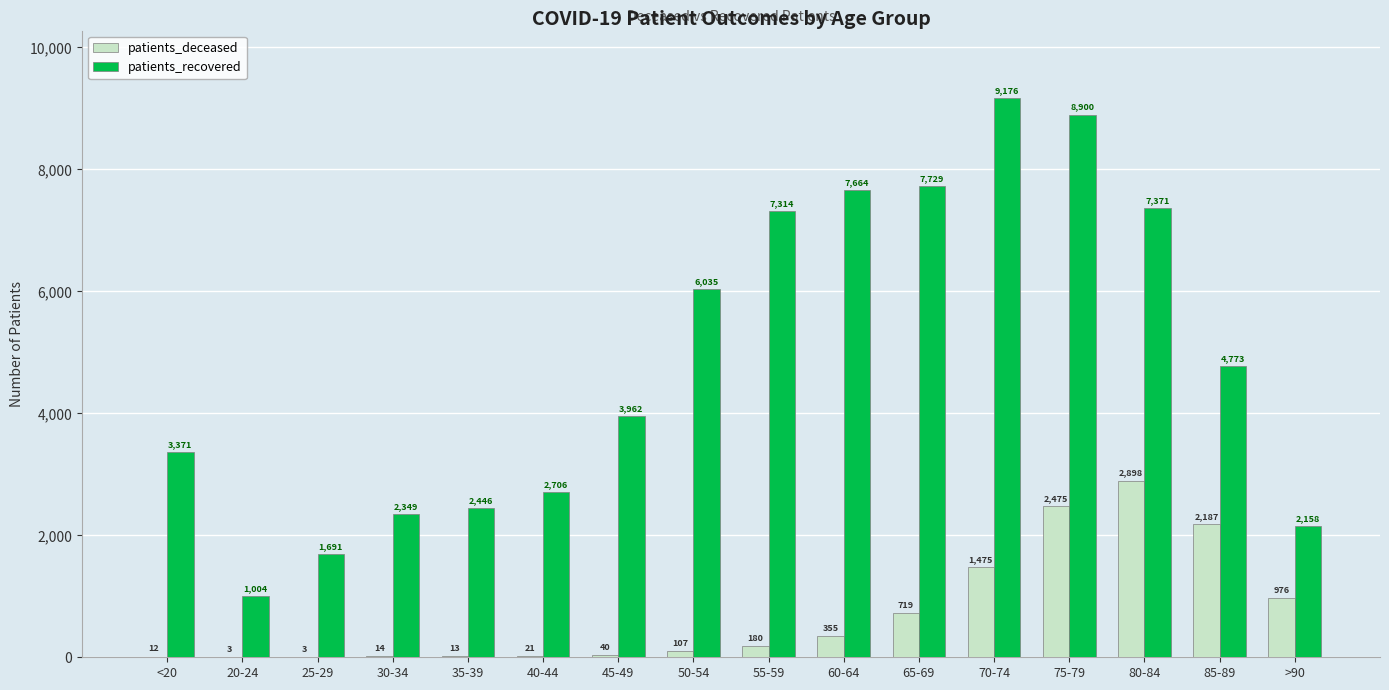

What is the sum of the patients_deceased values at <20 and 35-39?

25